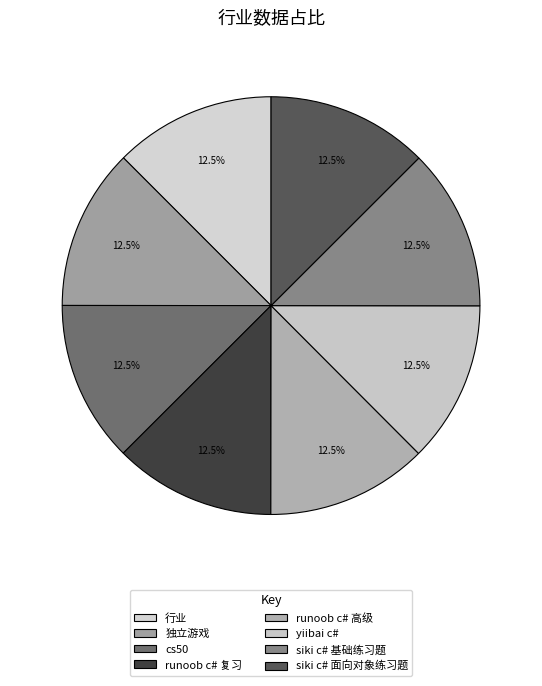

Which has a higher value, yiibai c# or 独立游戏?

yiibai c#